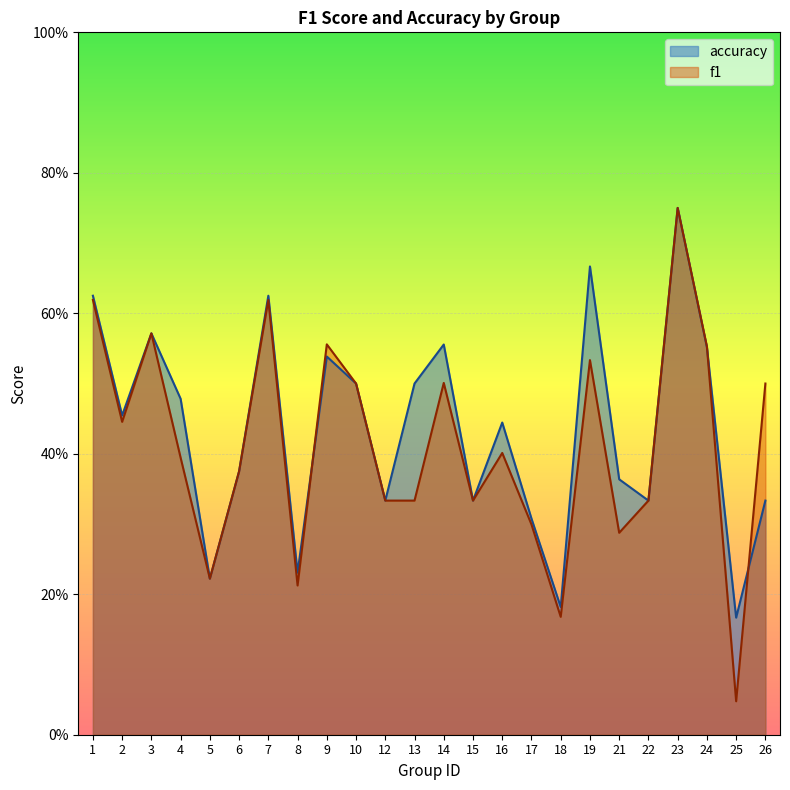

List the series in order of their peak value, lowest first.

f1, accuracy